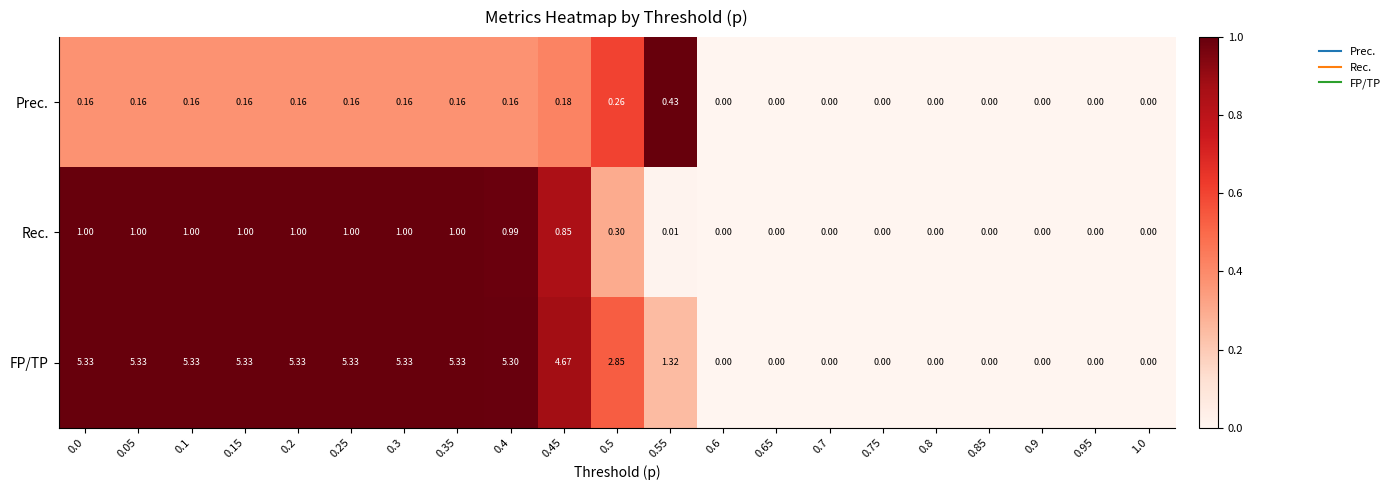

Between 0.15 and 0.45, which series saw the biggest shift?

FP/TP